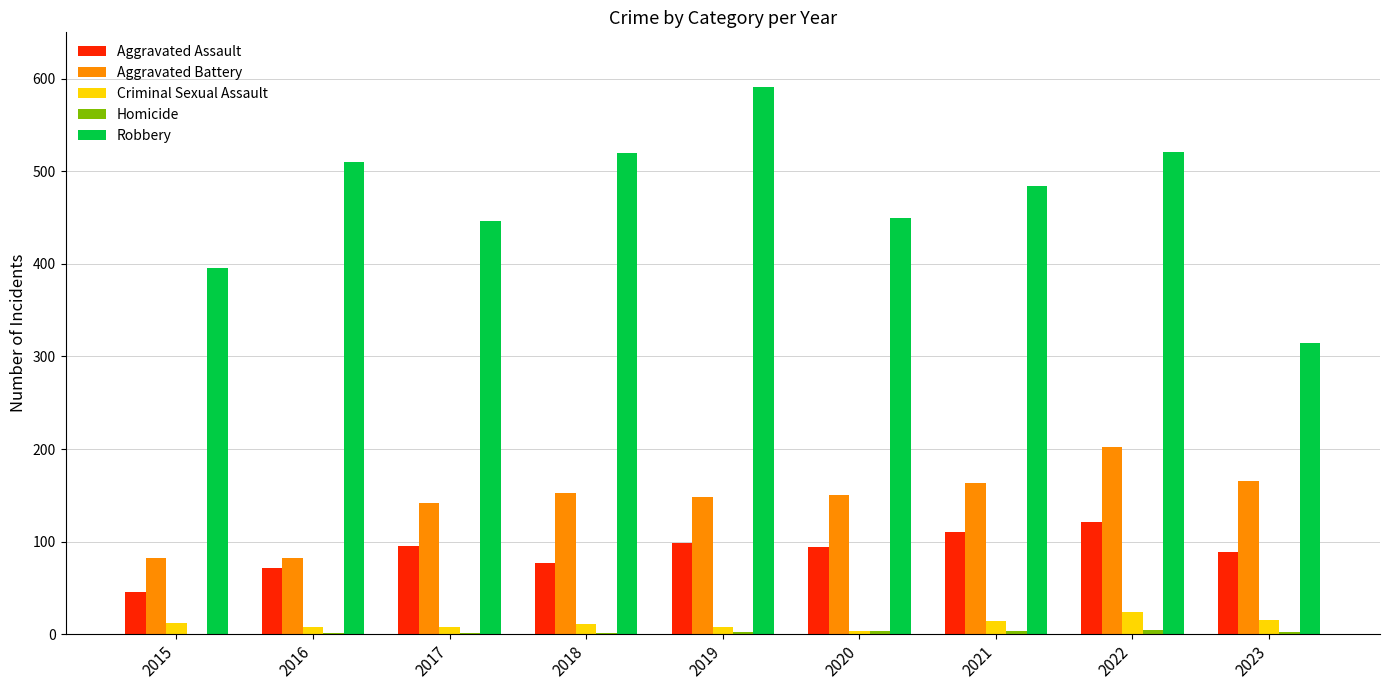

The value of Aggravated Battery at 2022 is 99. True or false?

False